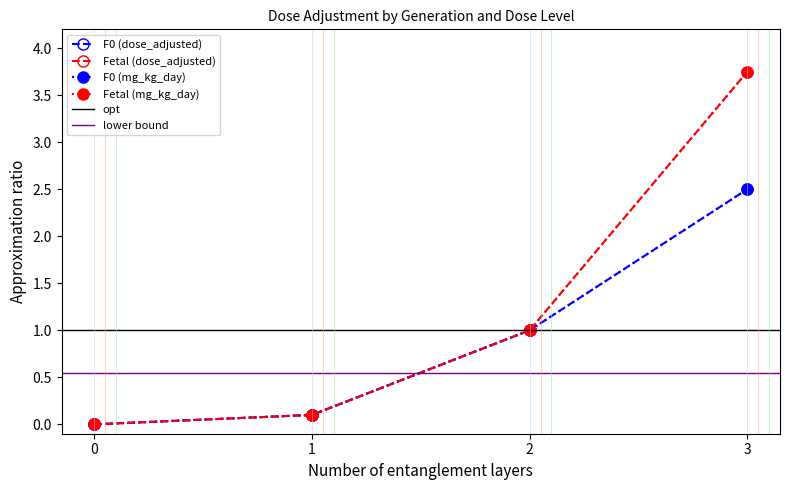

True or false: Fetal (dose_adjusted) has more than 2 points higher than both neighbors.

False